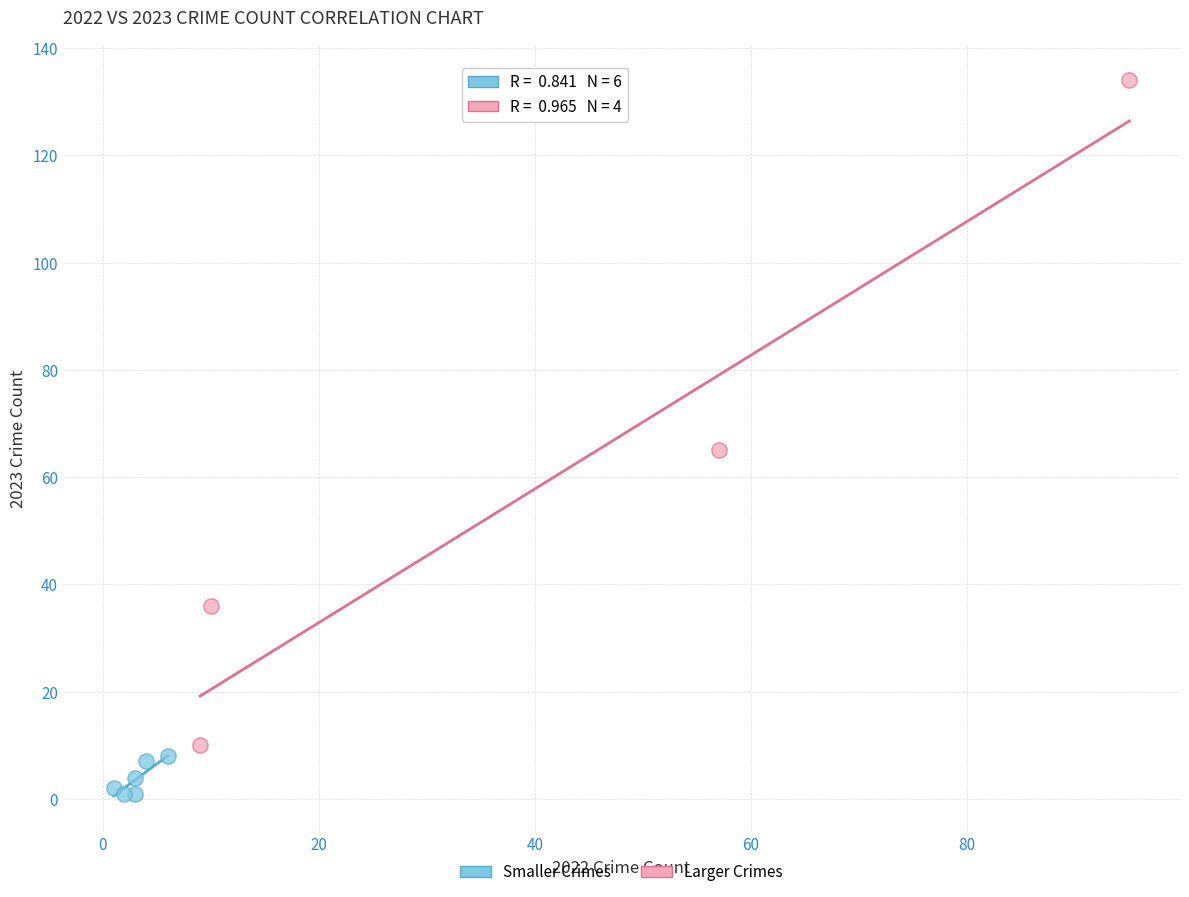

Which series reaches the maximum Y coordinate?

Larger Crimes